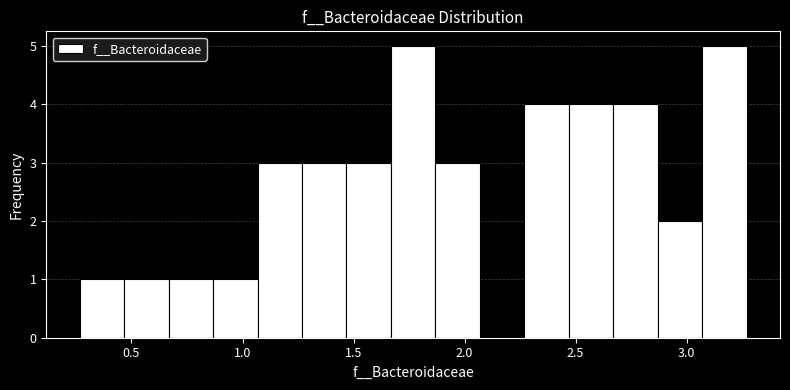

Reading left to right, list every bar in this chart as the range it spans on the x-axis followed by its height. Neither the bar edges nor the heights are printed on the chart, so give them approximately, as read against the axes.

0.25 to 0.45: 1
0.45 to 0.65: 1
0.65 to 0.85: 1
0.85 to 1.05: 1
1.05 to 1.25: 3
1.25 to 1.45: 3
1.45 to 1.65: 3
1.65 to 1.85: 5
1.85 to 2.05: 3
2.05 to 2.25: 0
2.25 to 2.45: 4
2.45 to 2.65: 4
2.65 to 2.85: 4
2.85 to 3.05: 2
3.05 to 3.25: 5